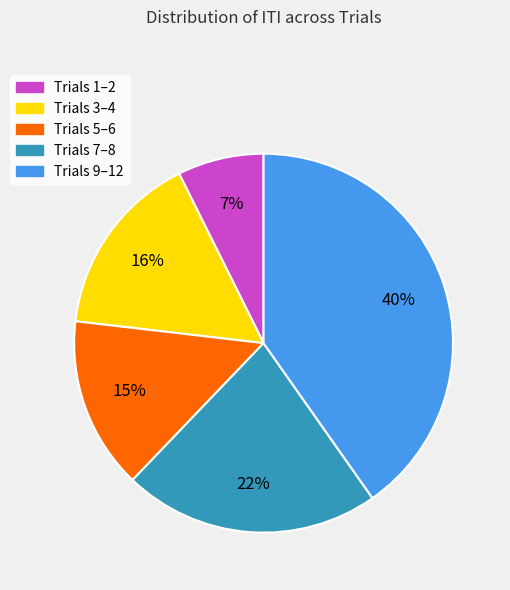

To the nearest percent, what is the difference between the Trials 7–8 and Trials 1–2 slice percentages?

15%